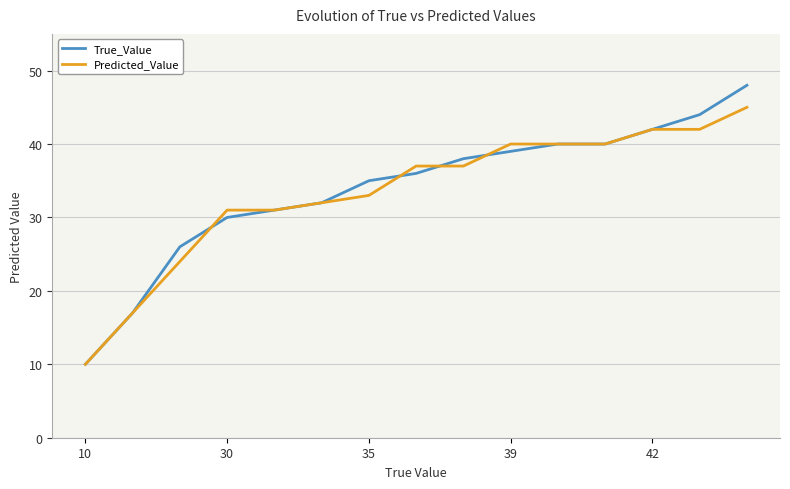

Which series has the widest spread of values?

True_Value